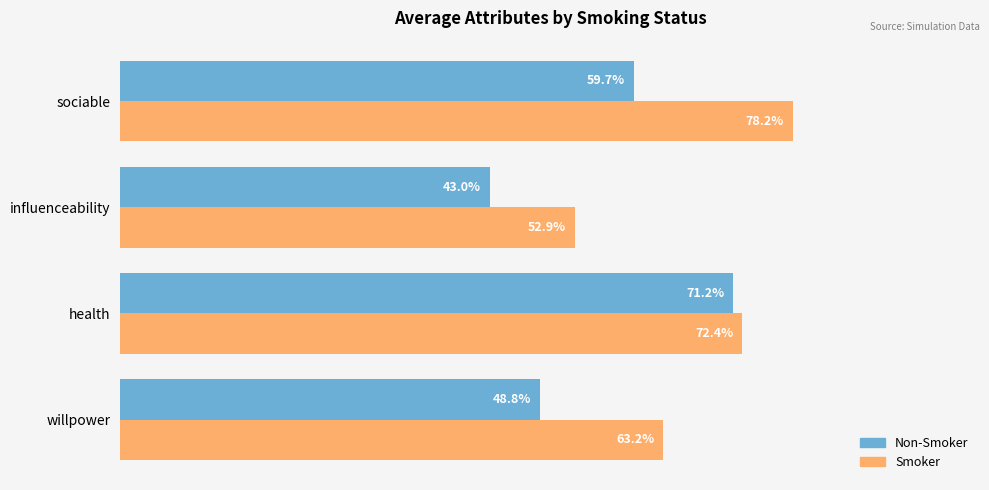

What are all the series names shown in the legend?

Non-Smoker, Smoker